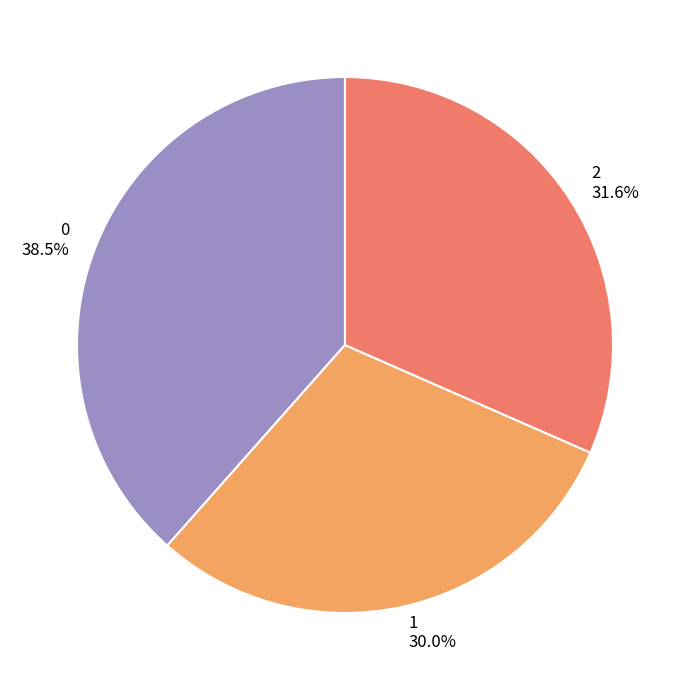

Is 2 the majority of the pie?

No